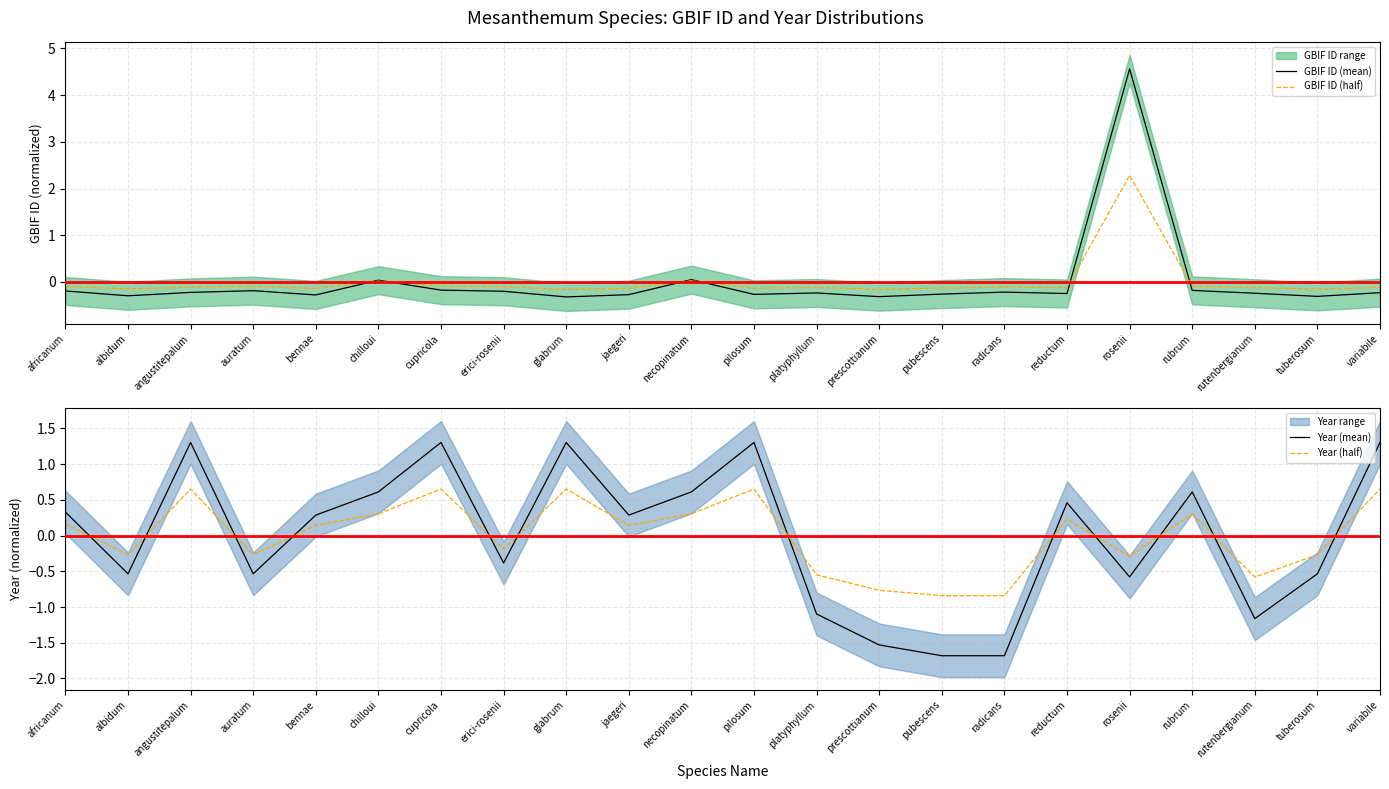

The Year (half) series shows -0.5 at platyphyllum. True or false?

True